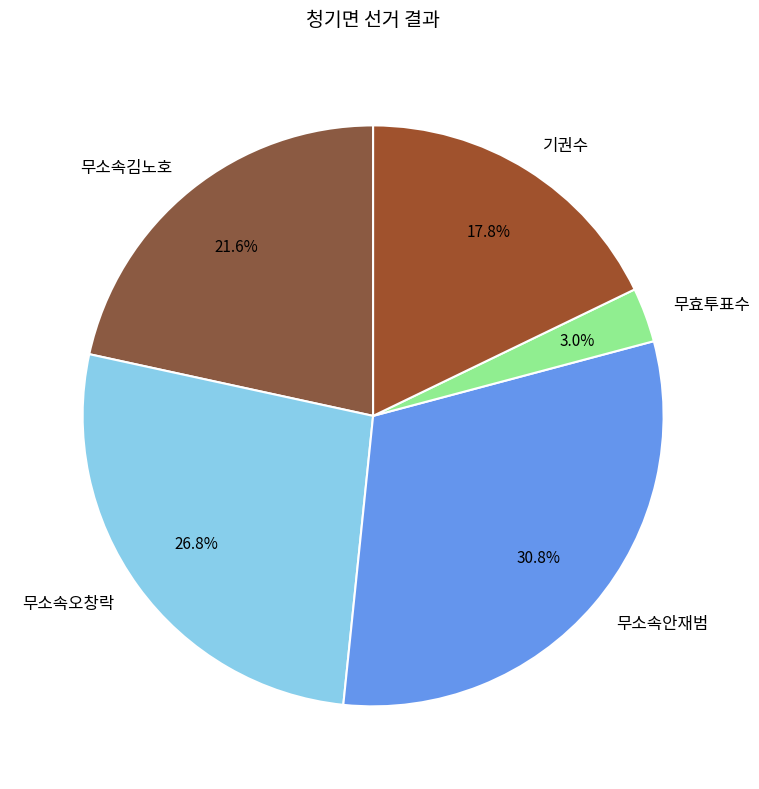

Is there a majority slice in this chart?

No